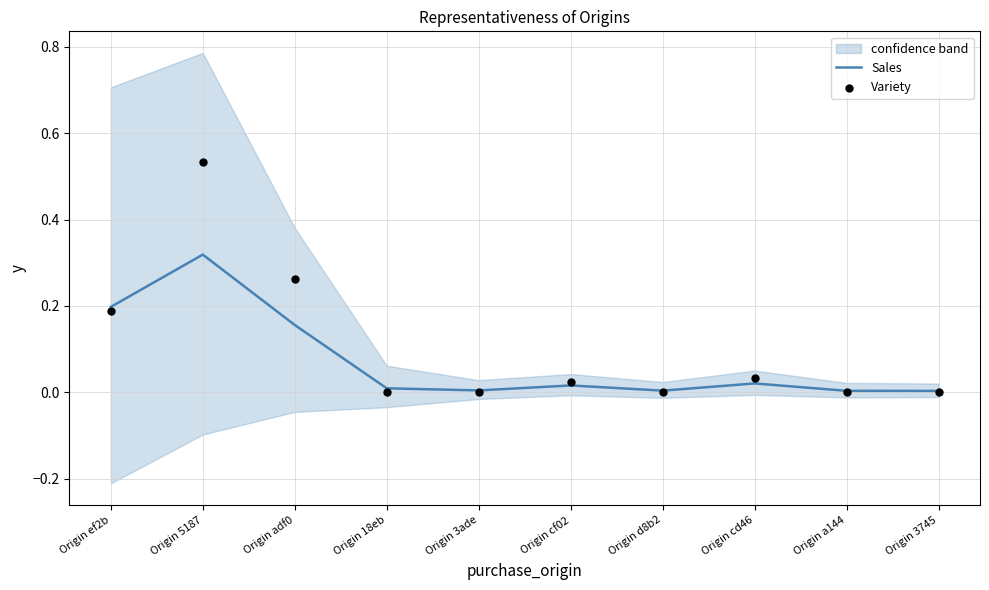

At which category is the sum across all series the highest?

Origin 5187